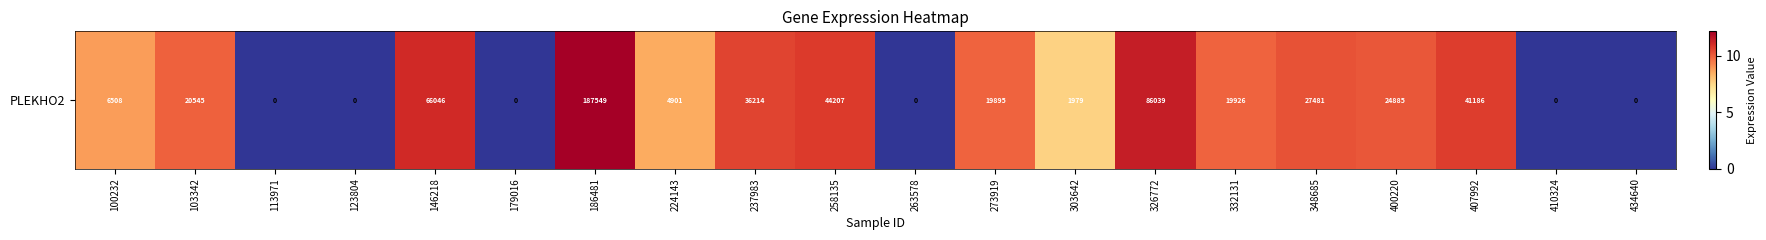

Between 186481 and 326772, which is larger?

186481